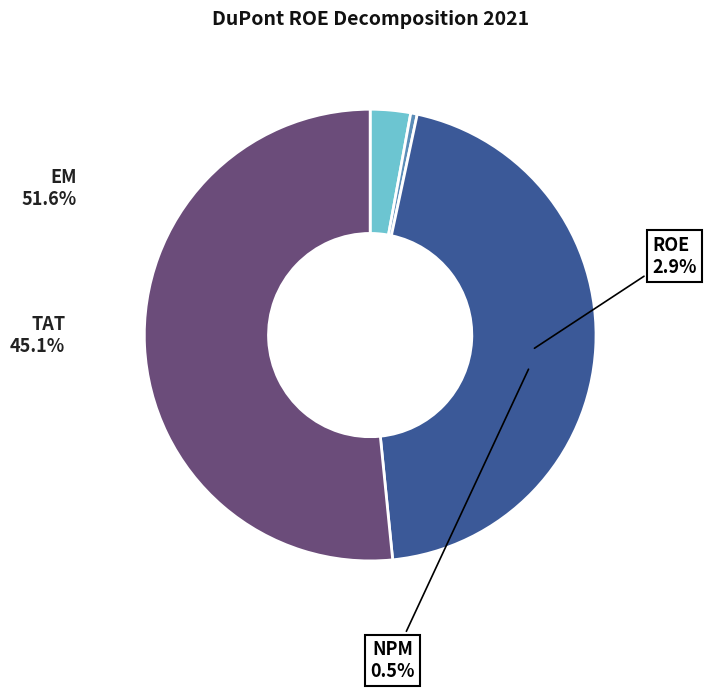

How many segments does this pie chart have?

4